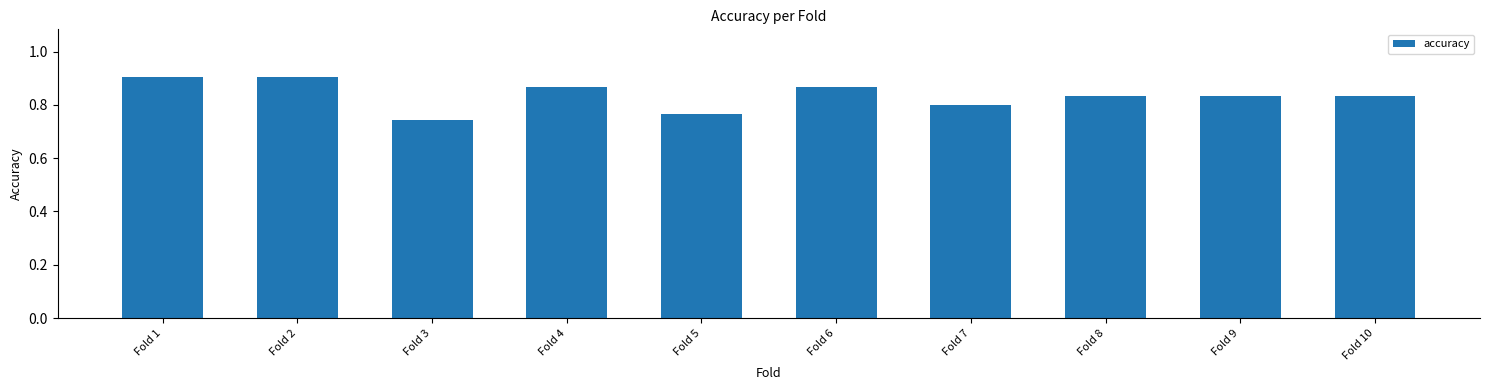

At which category does the chart reach its minimum across all series?

Fold 3